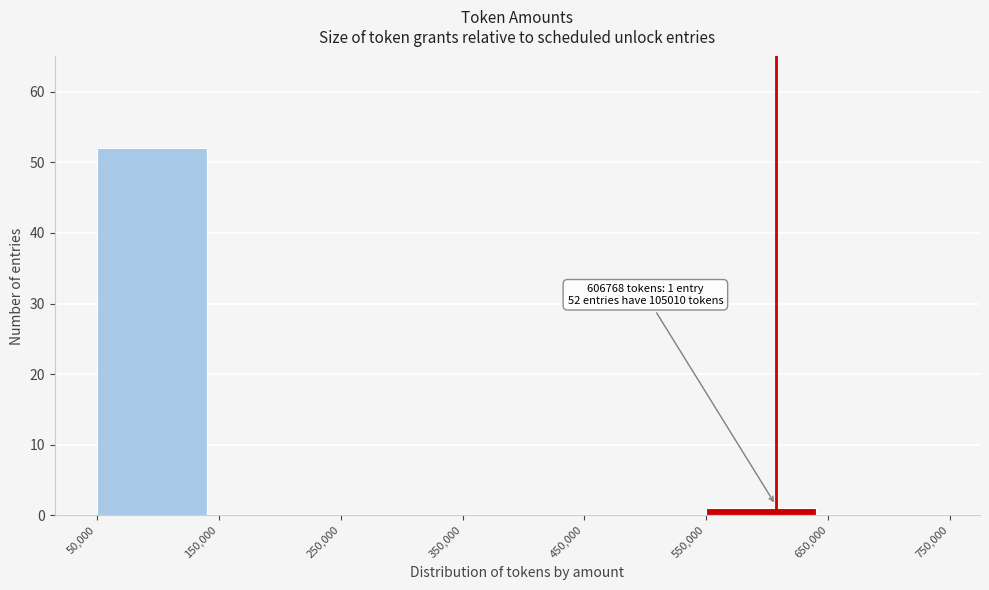

Which range on the x-axis has the tallest bar?

50,000 to 150,000